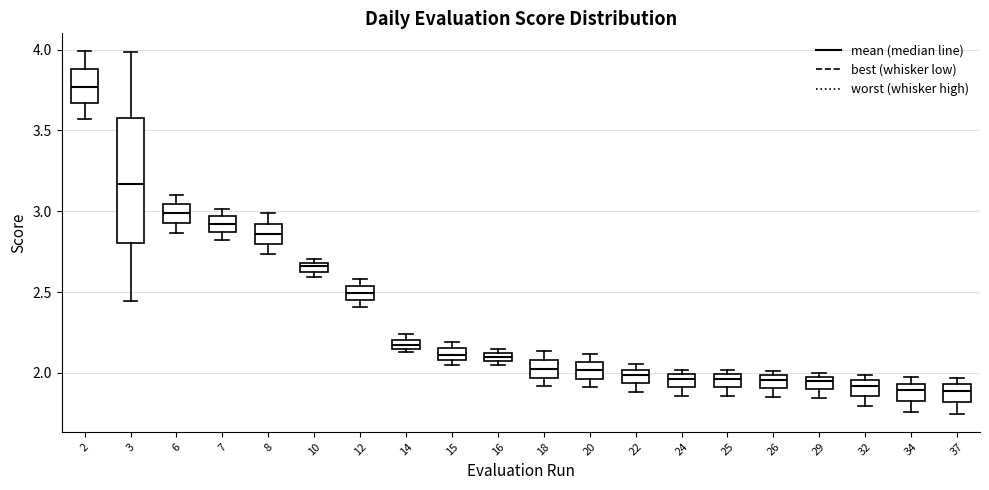

Where is the lower edge of the box at x = 29 on the y-axis? The values are not printed on the chart, so give them approximately, as read against the axis.

1.90